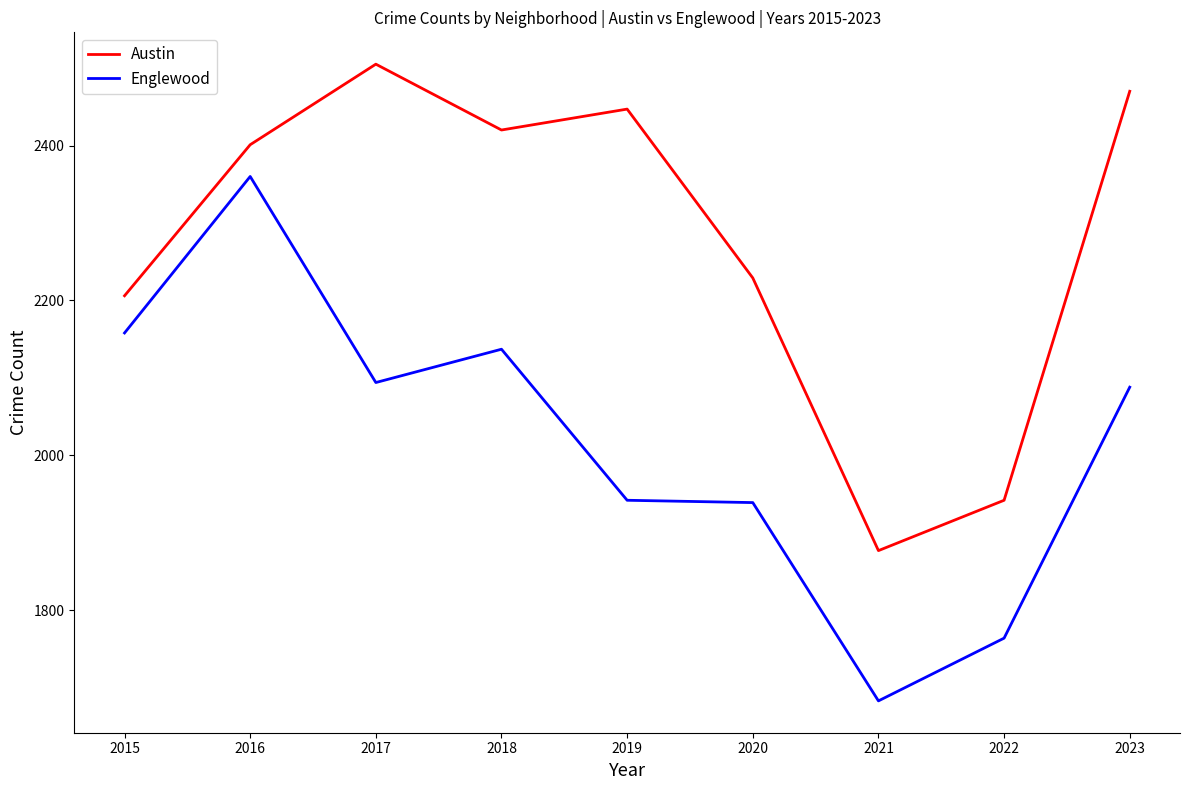

Is the value of Englewood at 2019 greater than the value of Austin at 2023?

No